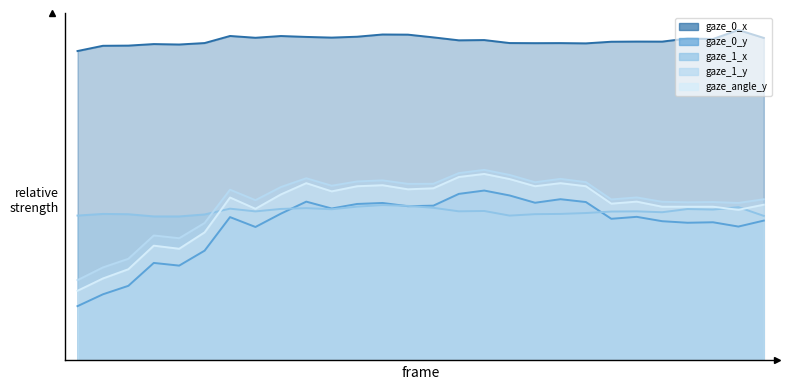

True or false: gaze_0_y and gaze_1_y intersect in this chart.

False